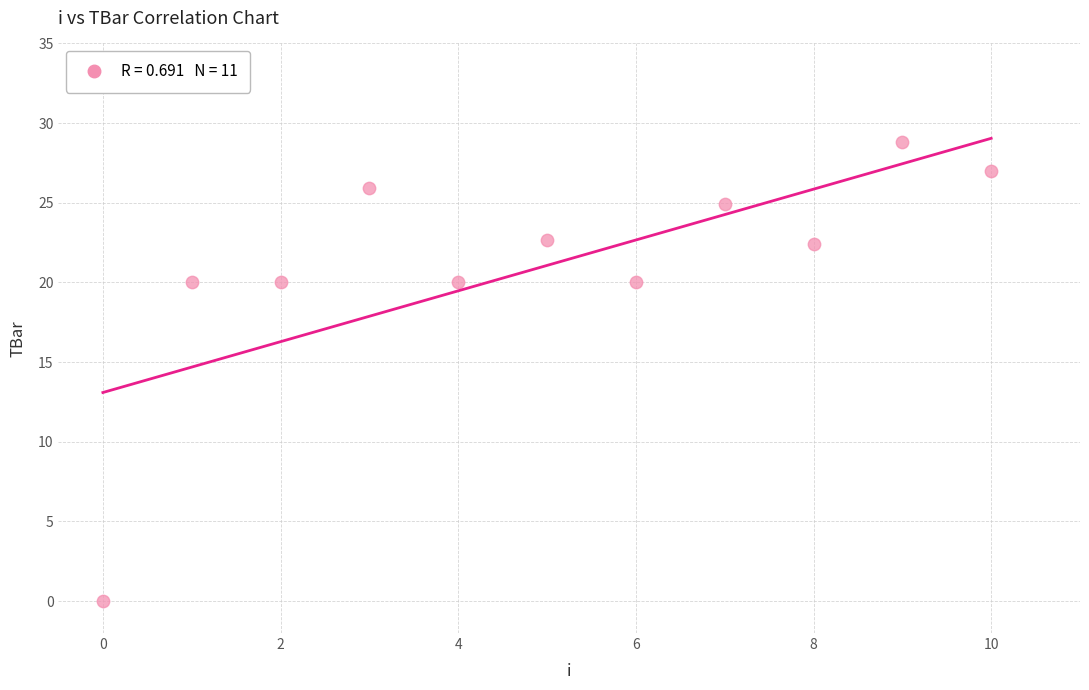

What is the range of Y values (max minus min)?

28.8